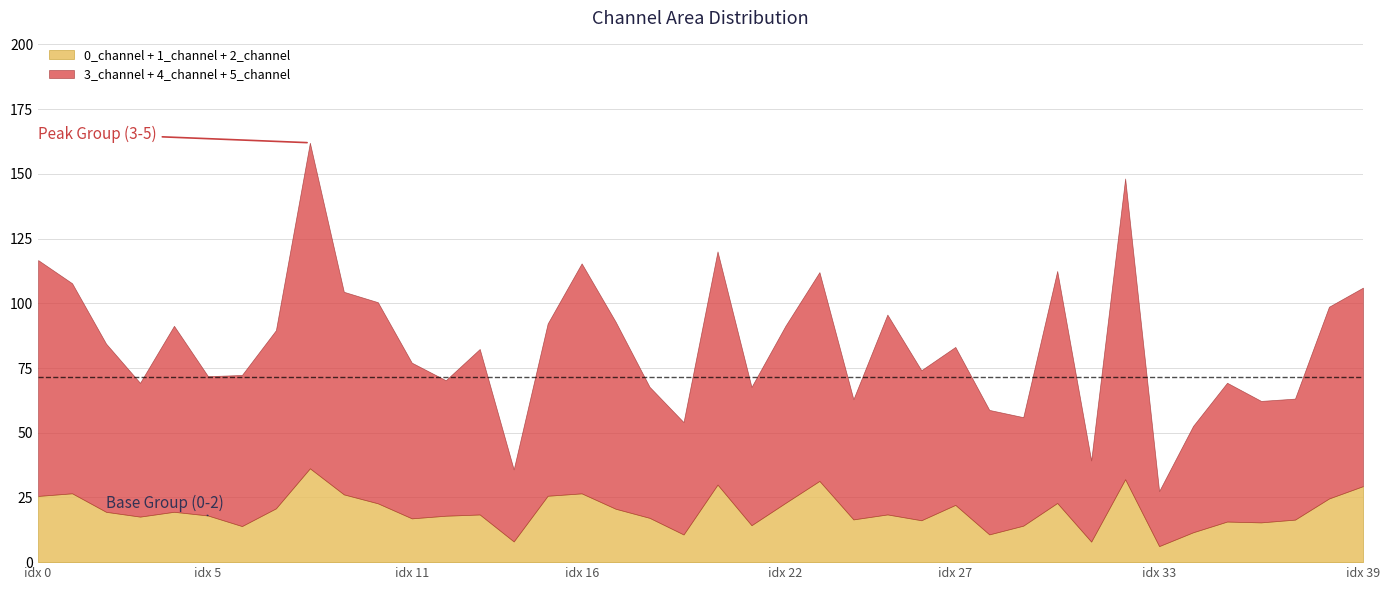

What is the difference between the maximum and minimum values in the 0_channel + 1_channel + 2_channel series?

30.1